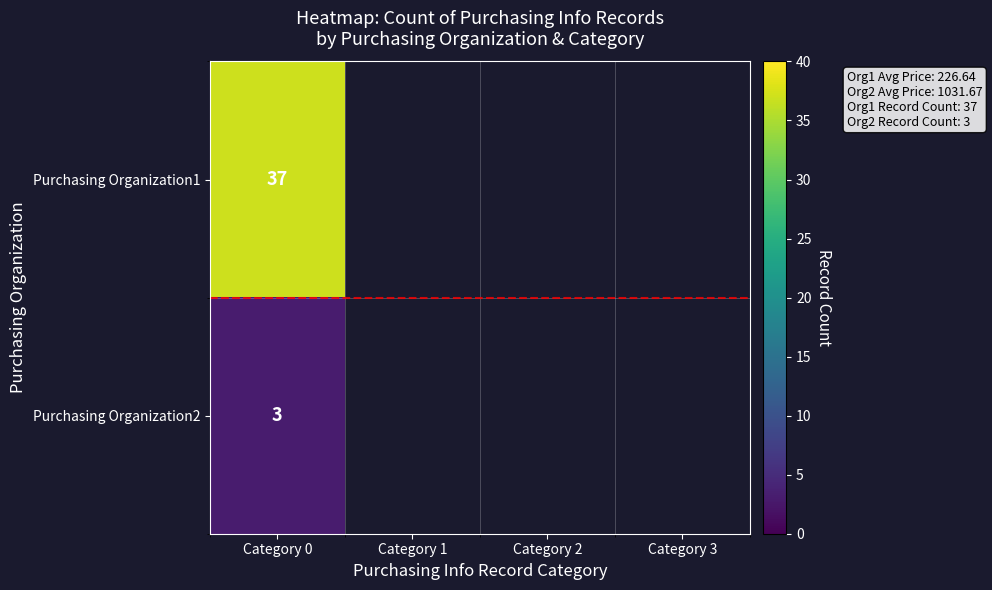

At which category is the sum across all series the highest?

Category 0